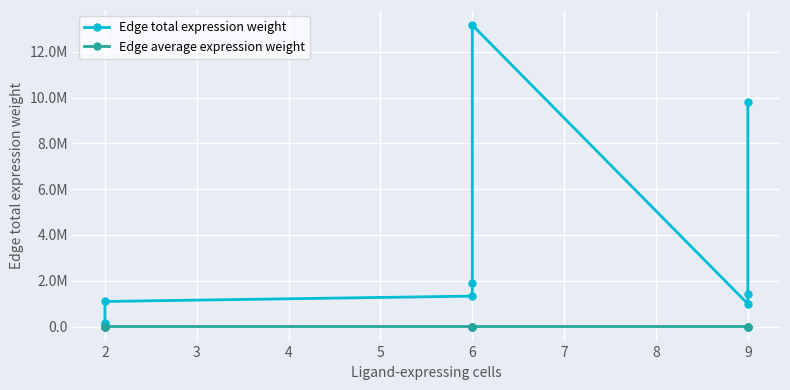

How many lines are shown in the chart?

2